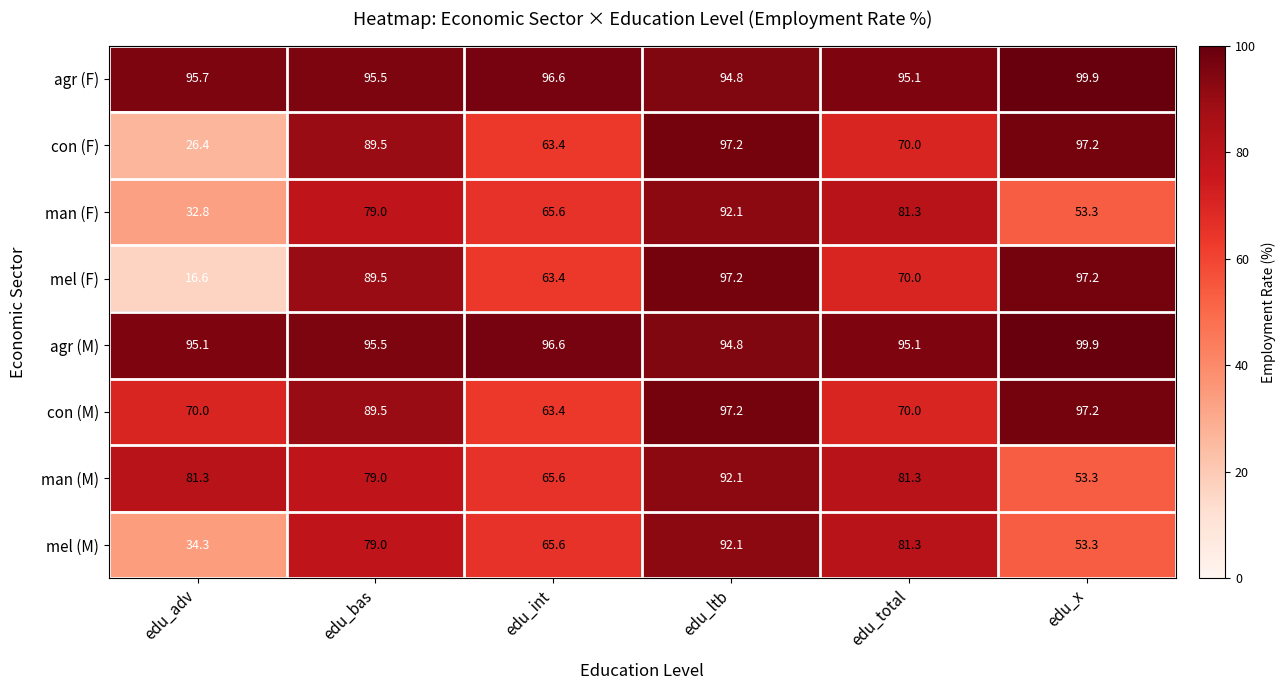

At how many categories does at least one series exceed 19?

6